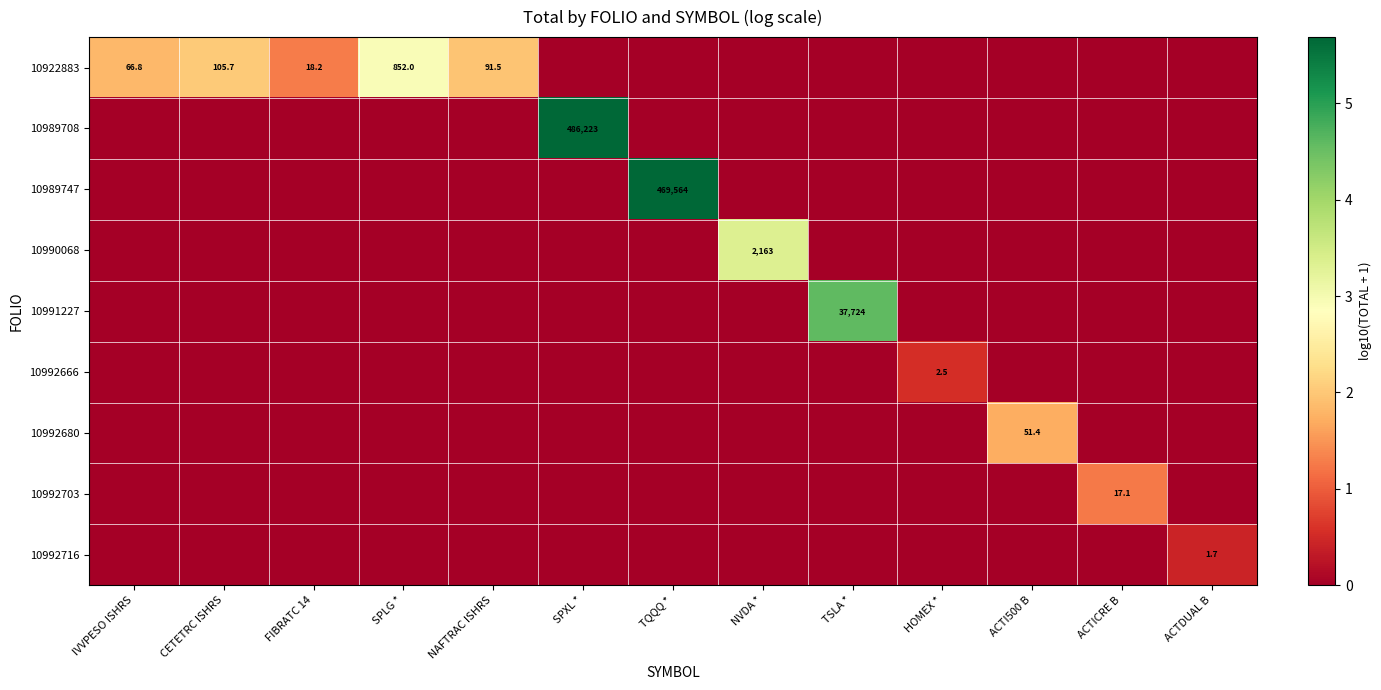

The value of 10922883 at NAFTRAC ISHRS is 120.9. True or false?

False